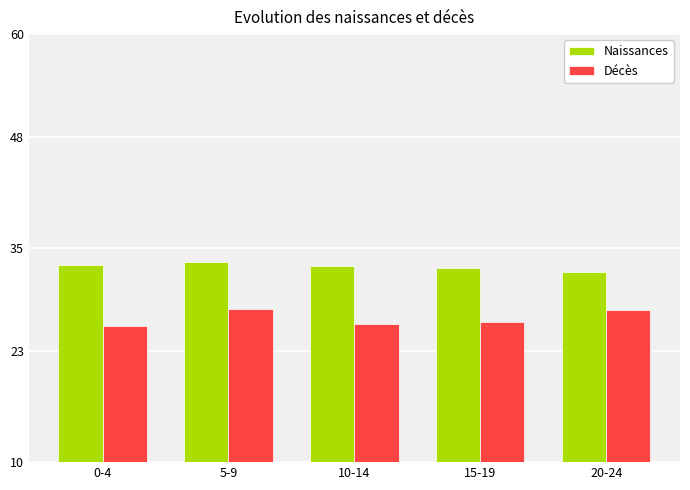

Rank the series by their average value, from lowest to highest.

Décès, Naissances